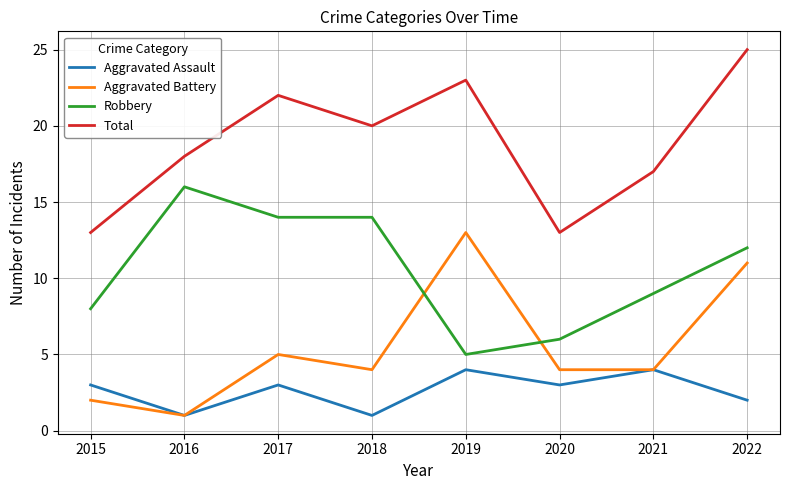

What is the difference between the maximum and minimum values in the Aggravated Battery series?

12